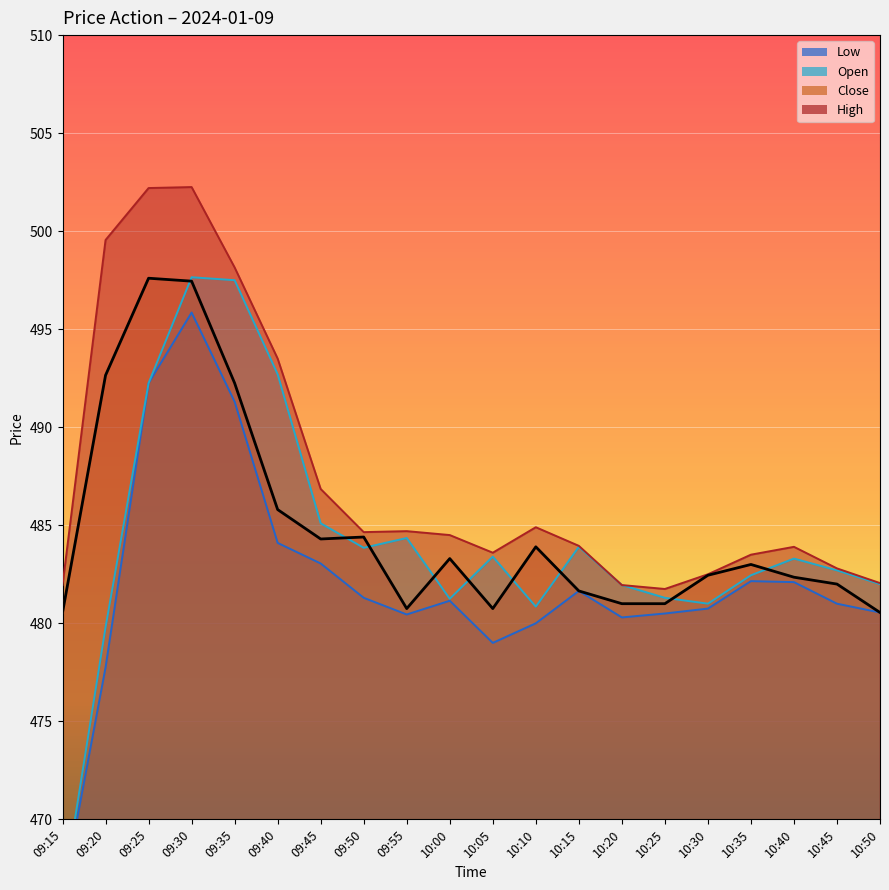

What is the sum of the Open values at 09:55 and 09:25?

976.6